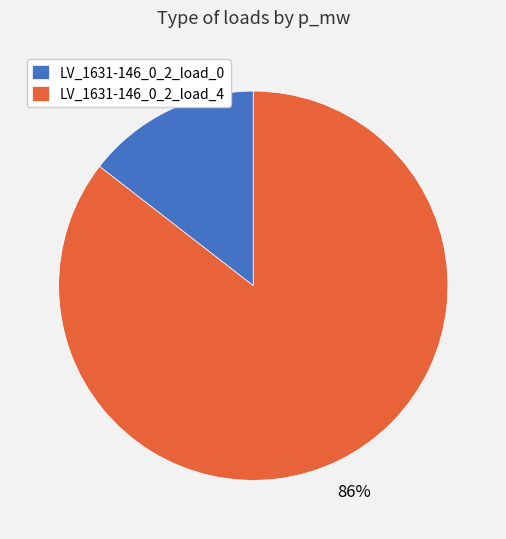

Combined, do LV_1631-146_0_2_load_0 and LV_1631-146_0_2_load_4 account for over 50%?

Yes